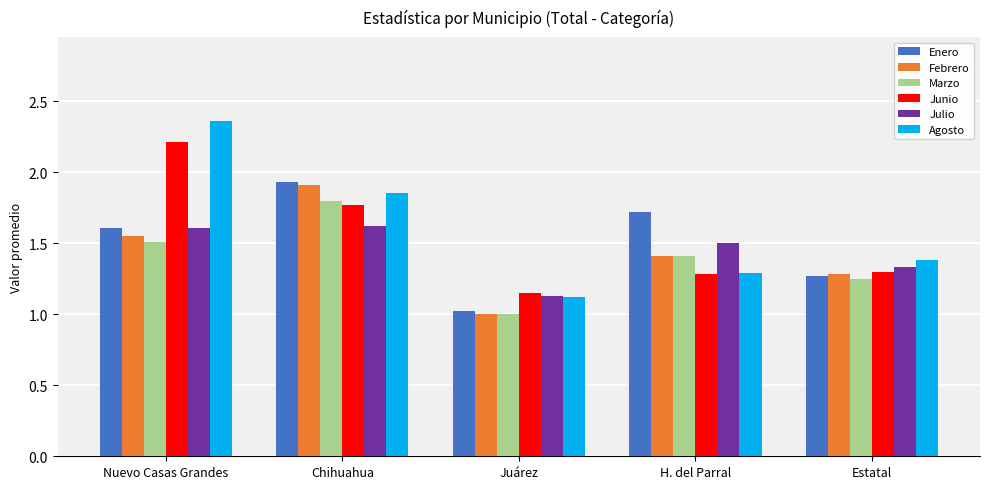

What is the sum of the Julio values at Estatal and Chihuahua?

3.0